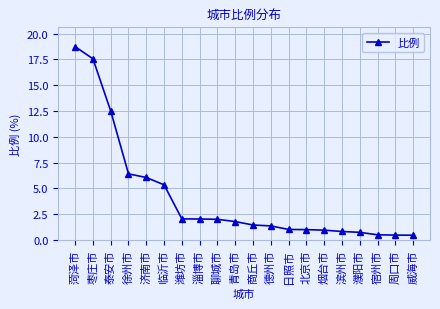

Does the chart display data point markers on the line(s)?

Yes